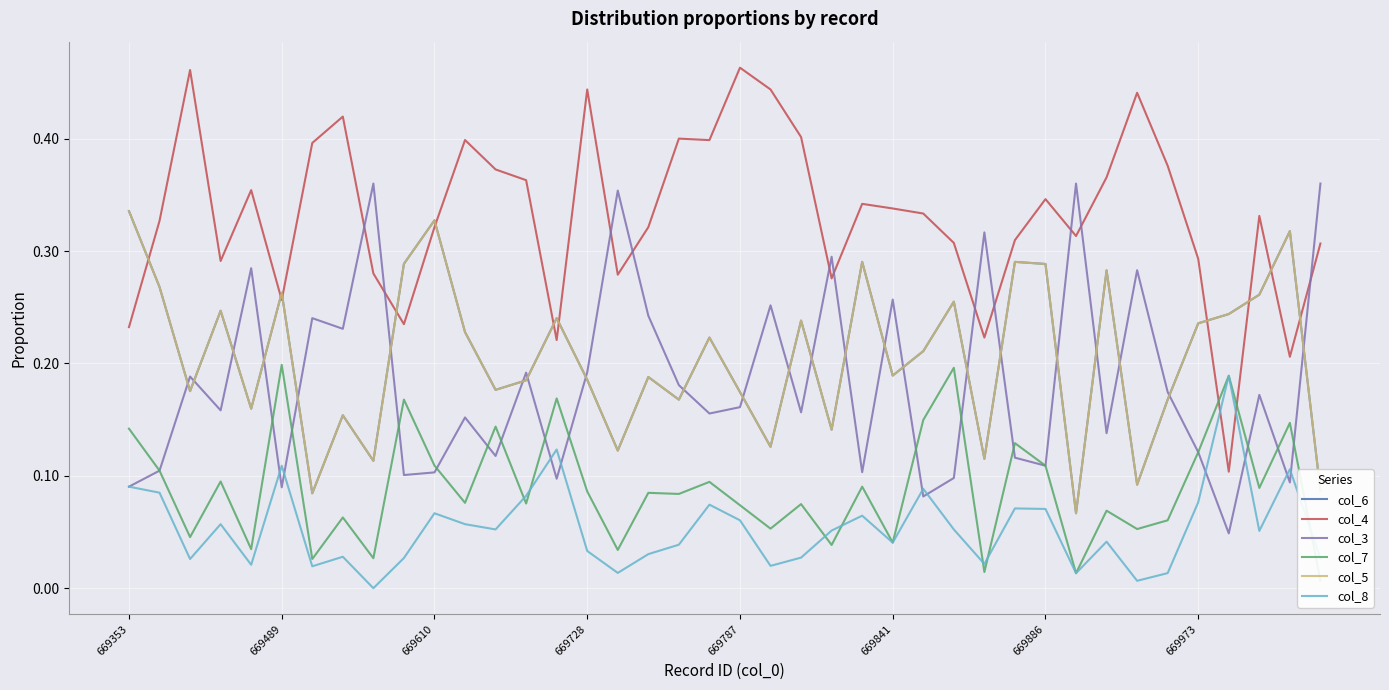

Which has a higher value, 20 or 9?

9